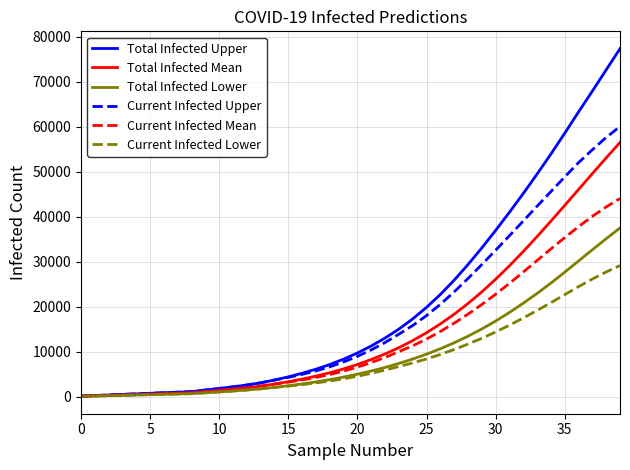

Which series has the largest range (max minus min)?

Total Infected Upper